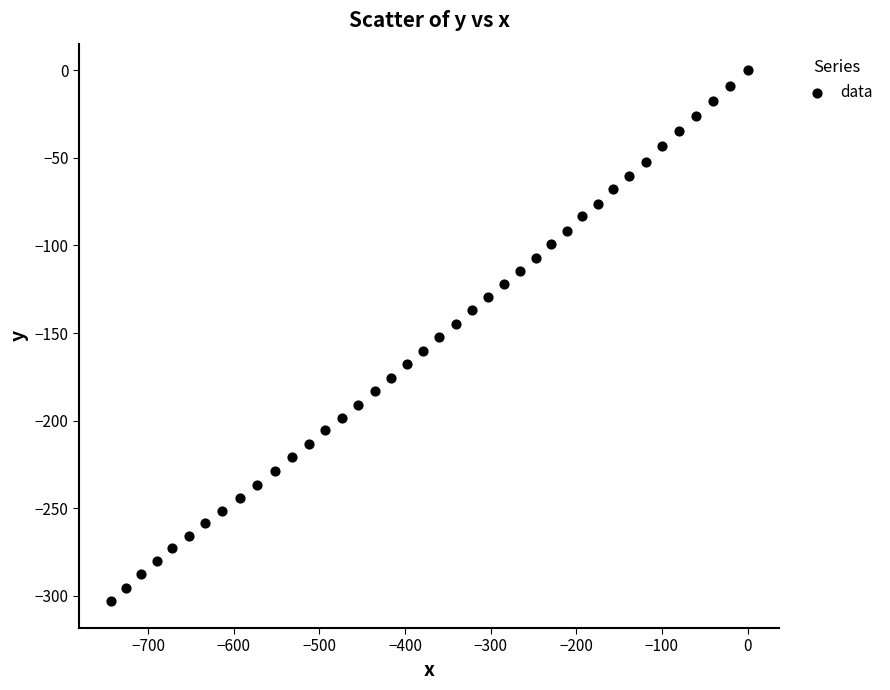

What is the range of Y values (max minus min)?

303.2